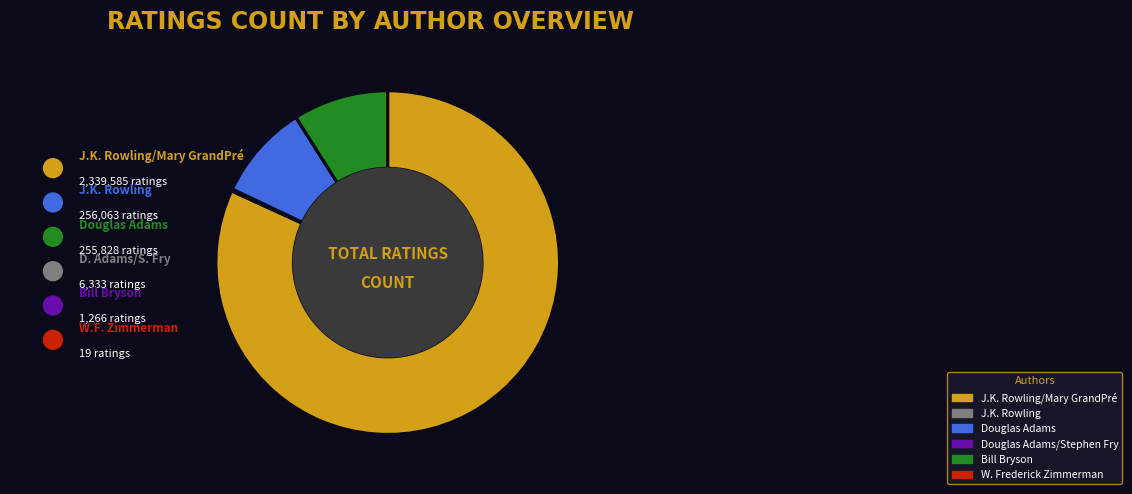

Count the number of slices in the pie.

6